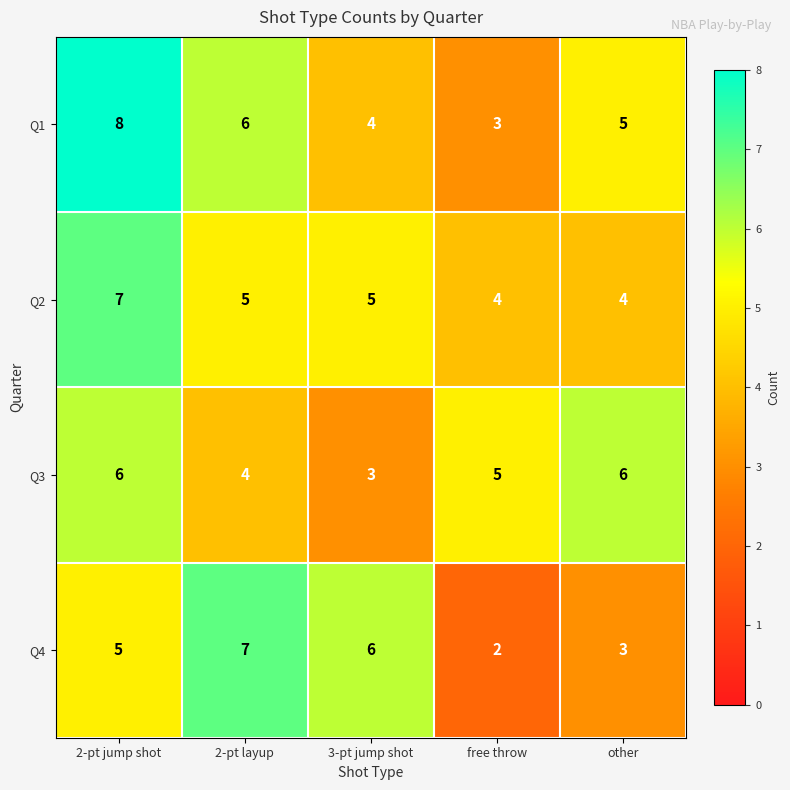

What is the spread (max minus min) of values at 3-pt jump shot?

3